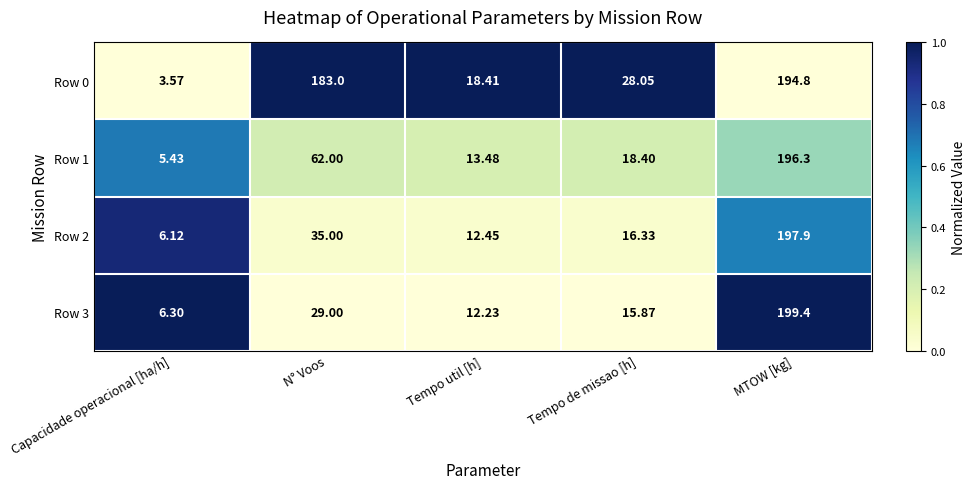

At which category is the sum across all series the highest?

MTOW [kg]